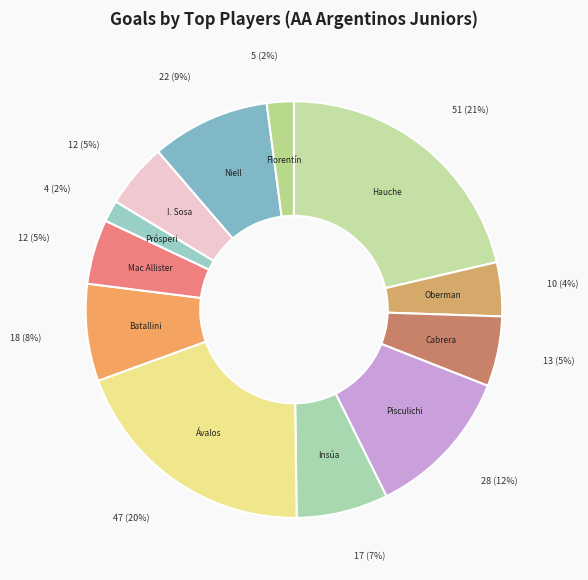

Count the number of slices in the pie.

12